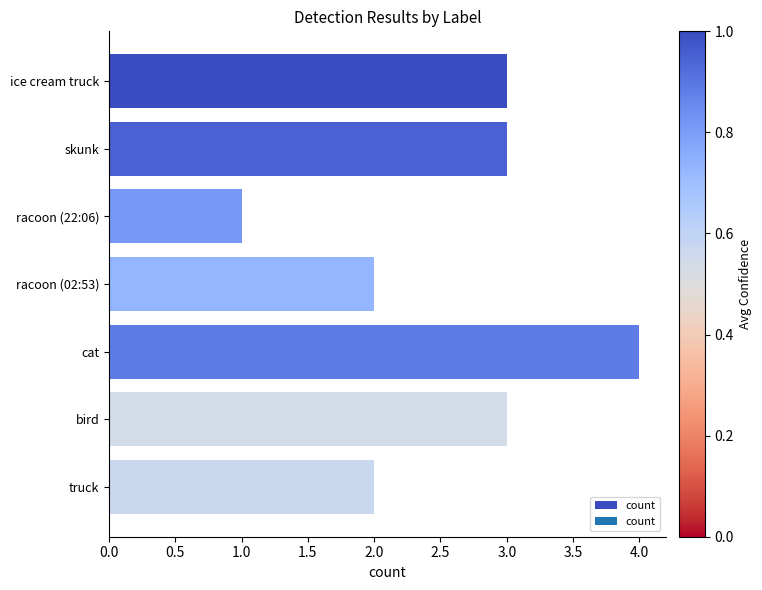

Approximately how many times larger is the value at racoon (02:53) compared to bird?

0.7